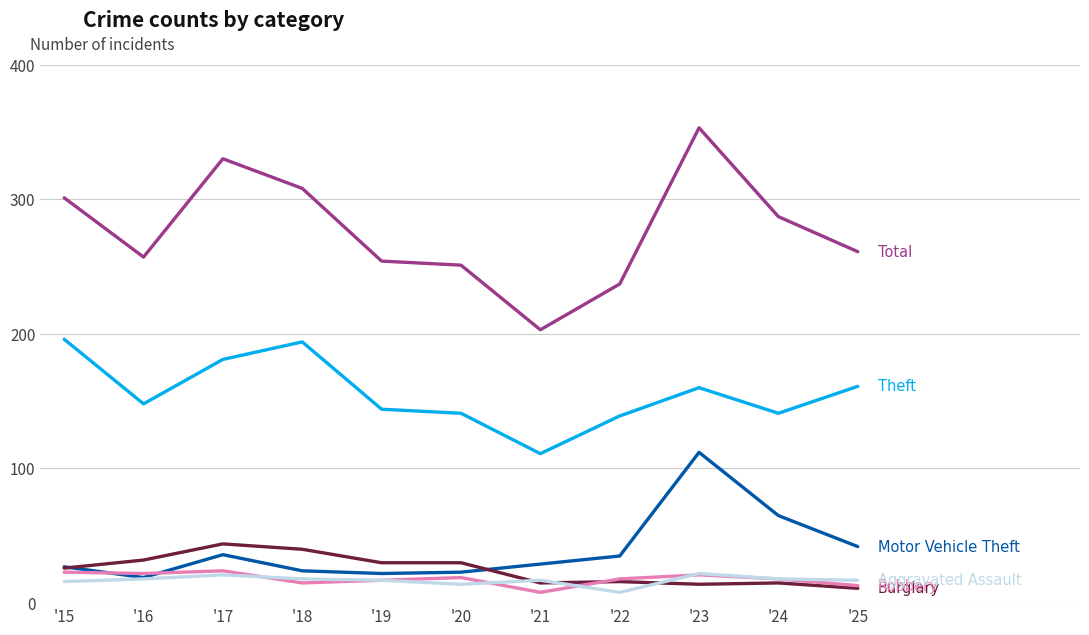

What is the greatest value displayed?

353